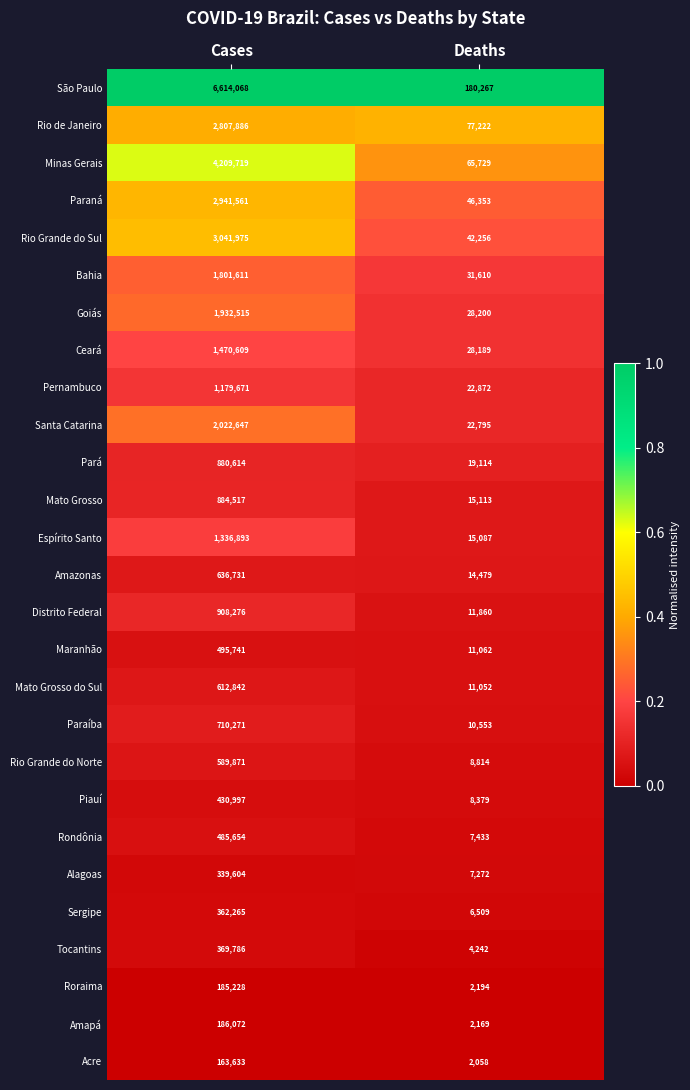

How many distinct data groups are displayed?

27